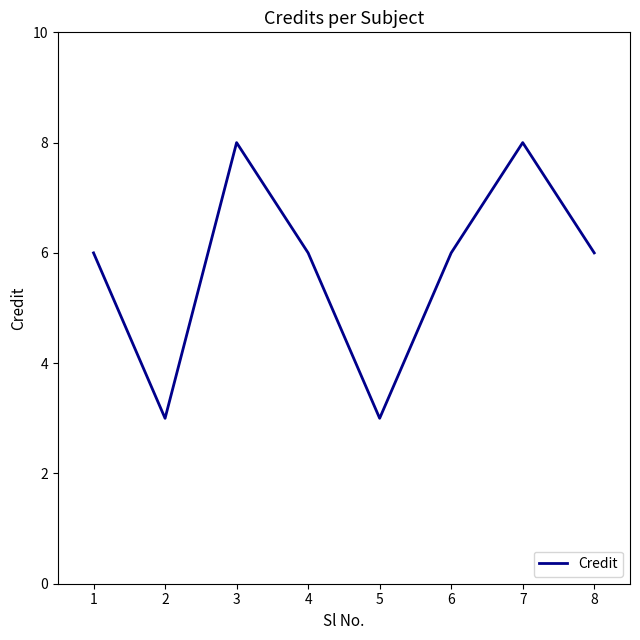

What is the difference between the maximum and minimum values?

5